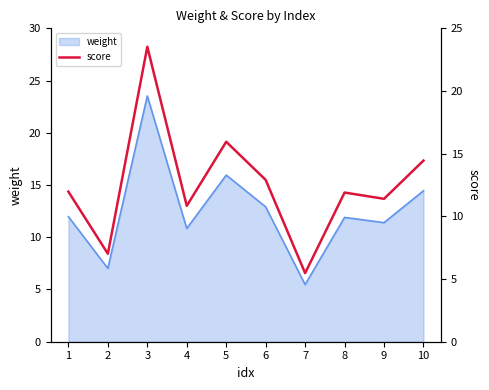

What is the greatest value displayed?

23.5